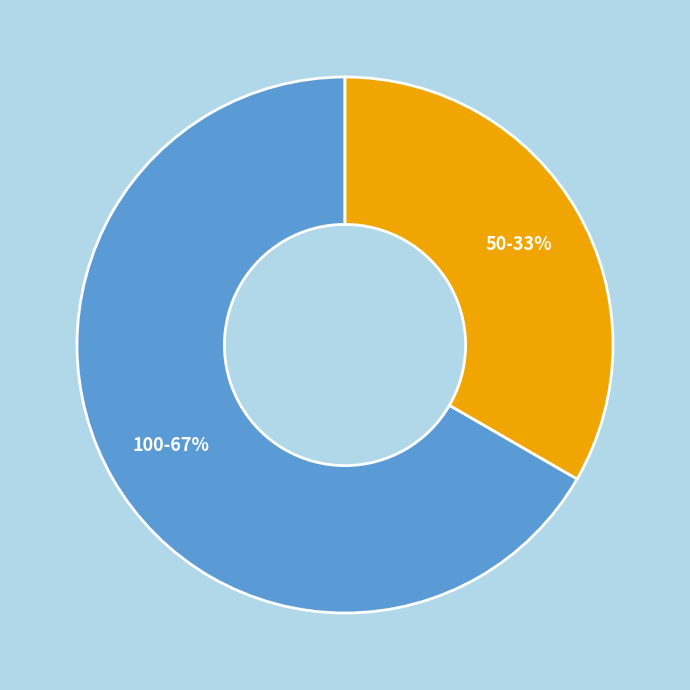

What is the ratio of the value at 50 to the value at 100?

0.5